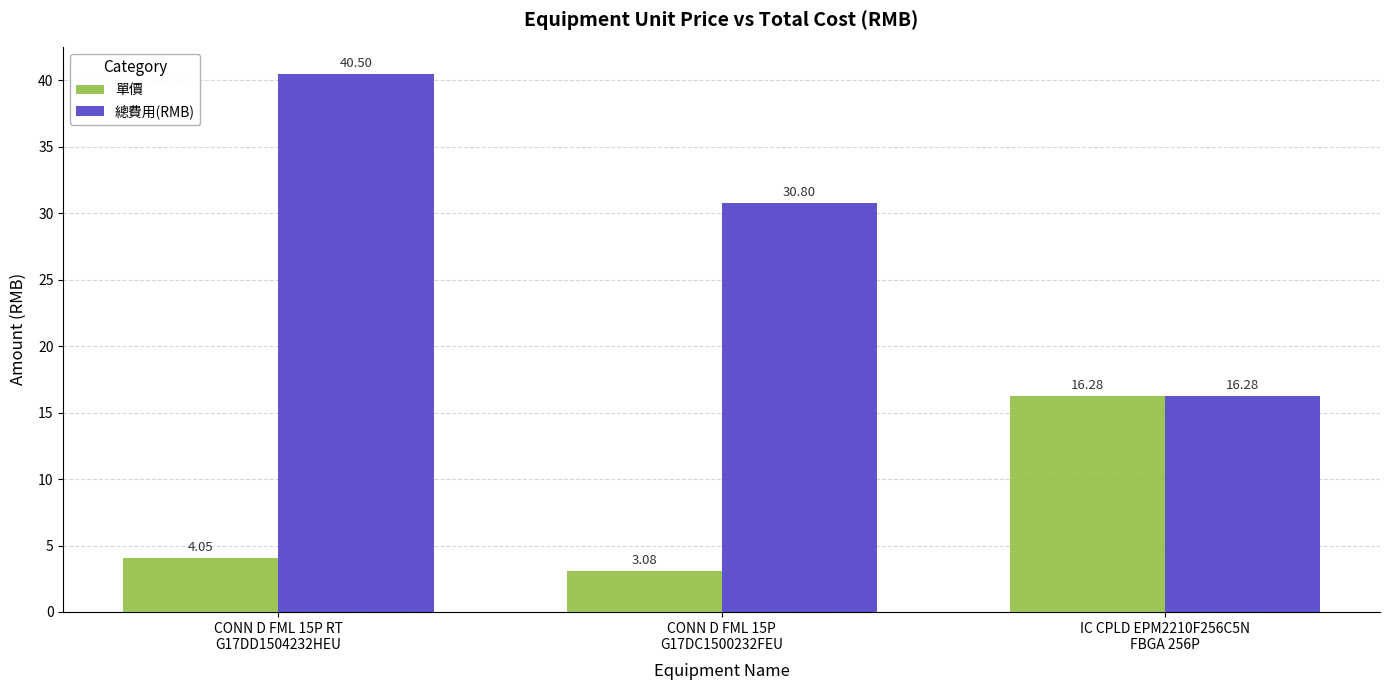

What is the total value across all series at CONN D FML 15P
G17DC1500232FEU?

33.9